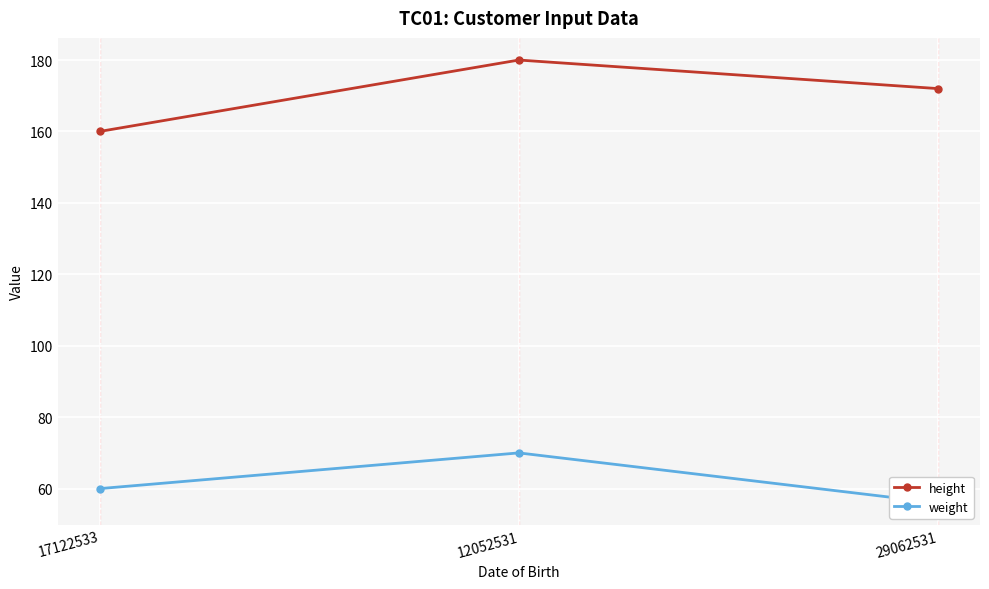

At how many categories does at least one series exceed 74?

3